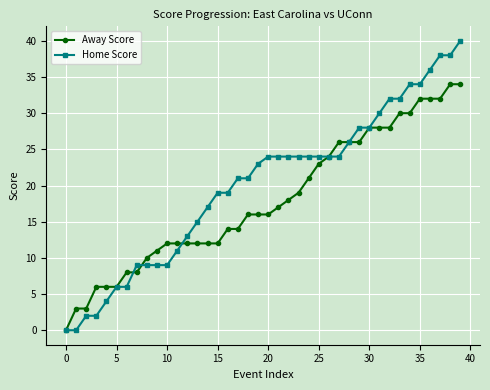

Rank the series by their maximum value, from highest to lowest.

Home Score, Away Score